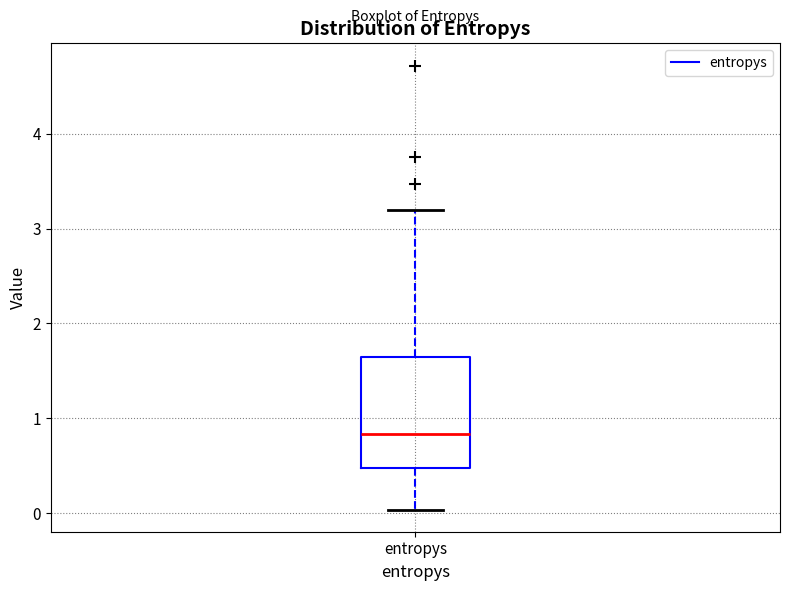

Transcribe this box plot: give where the median line is, the range the box spans, and where the two whiskers end, as read against the y-axis. The values are not printed on the chart, so give them approximately, as read against the axis.

median 0.8, box 0.5 to 1.7, whiskers 0.0 to 3.2